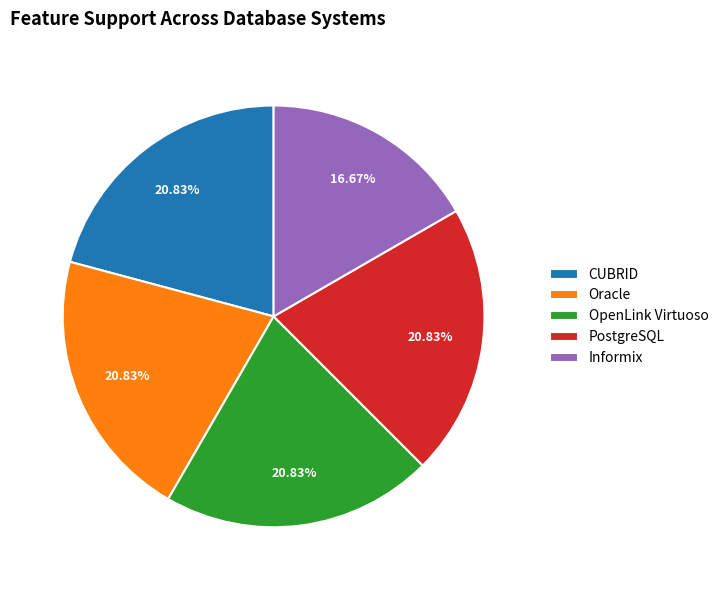

Count the number of slices in the pie.

5